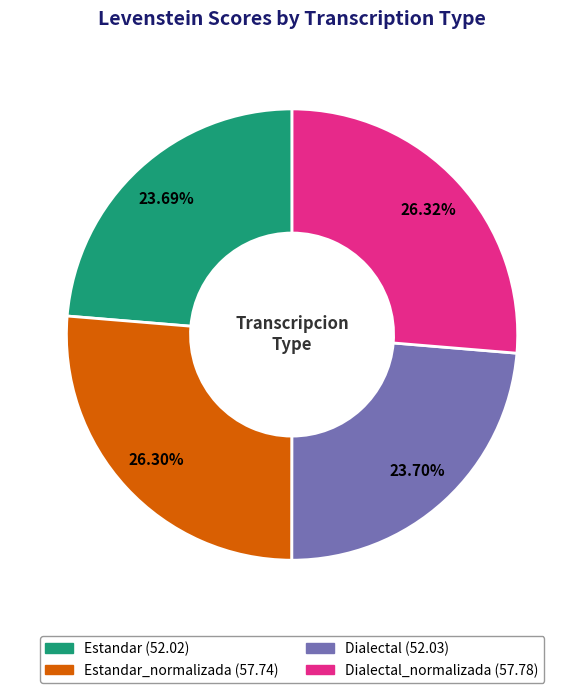

Is there any slice that represents more than half of the pie?

No